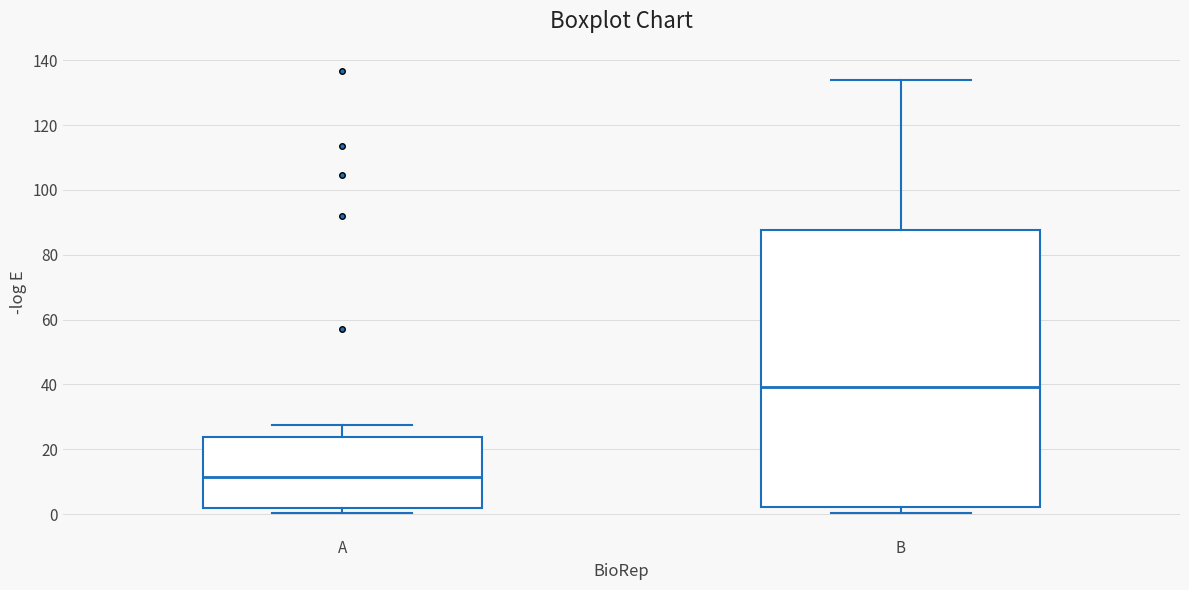

Comparing the boxes themselves (not the whiskers), which one is the tallest?

B